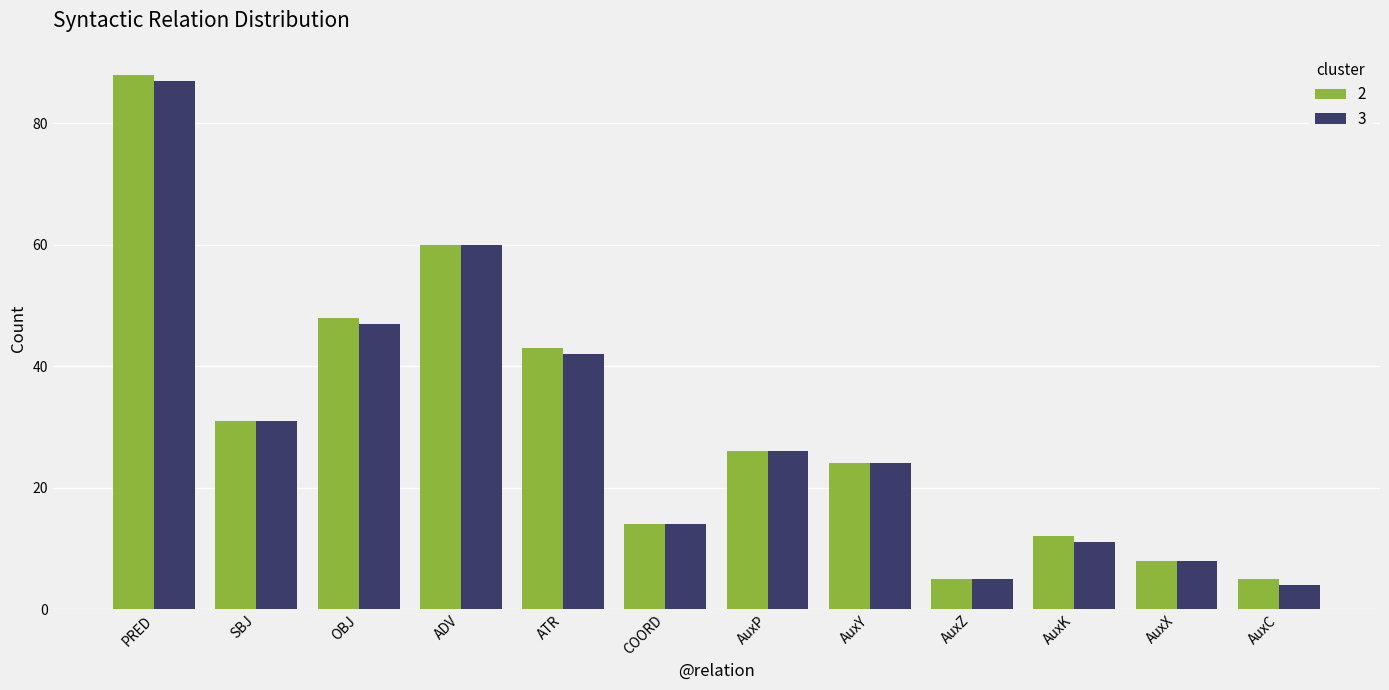

What is the highest value of the 3 series?

87